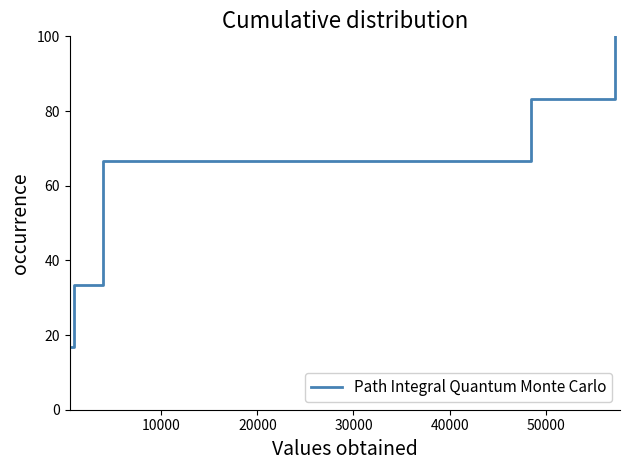

How many categories are shown in the chart?

6